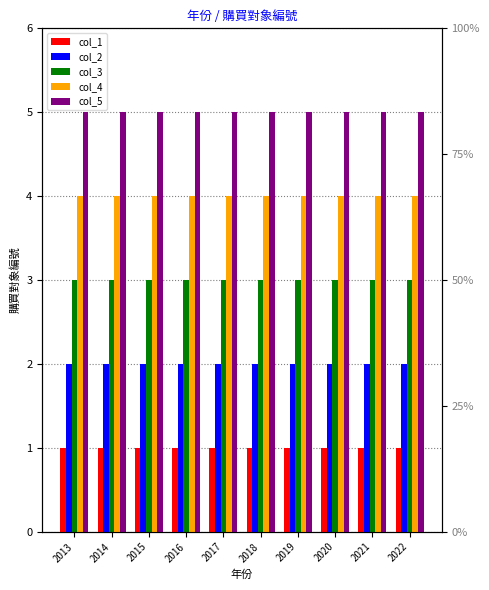

The value of col_1 at 2019 is 1. True or false?

False